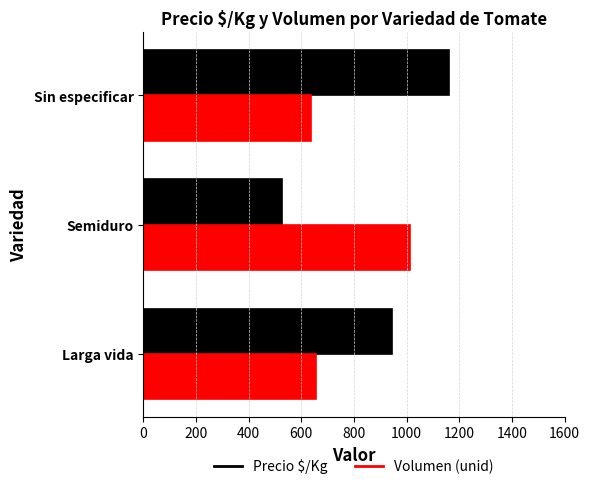

What is the average value of the Volumen (unid) series?

768.9